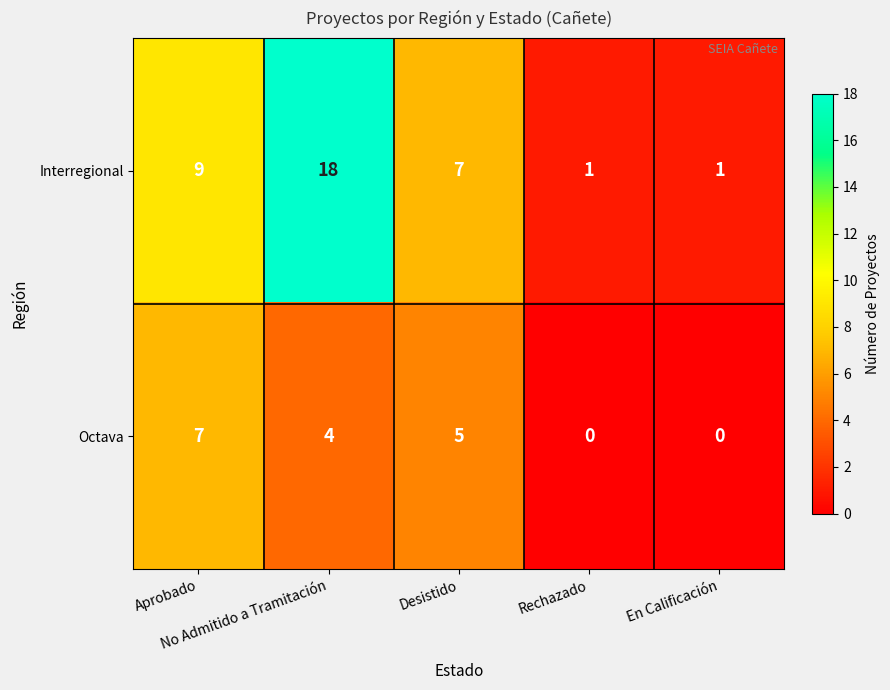

Which series has the largest total across all categories?

Interregional